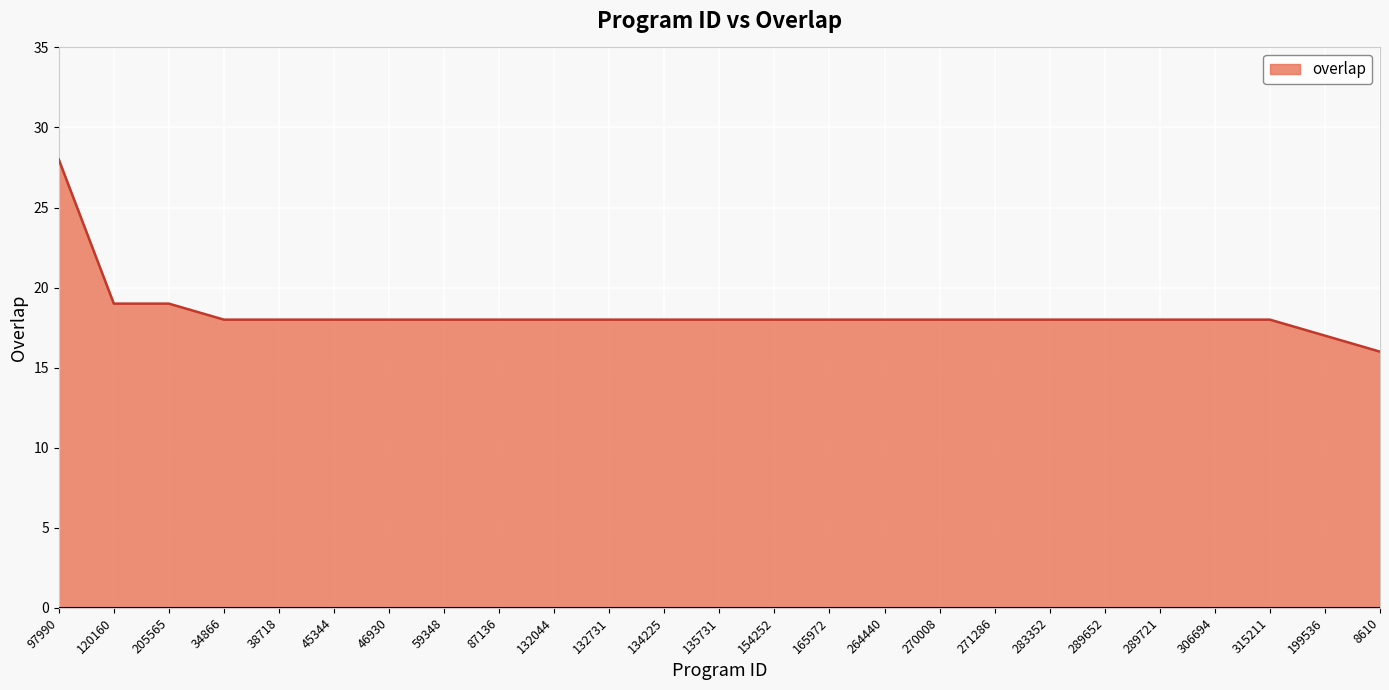

What position from the left is 38718?

5